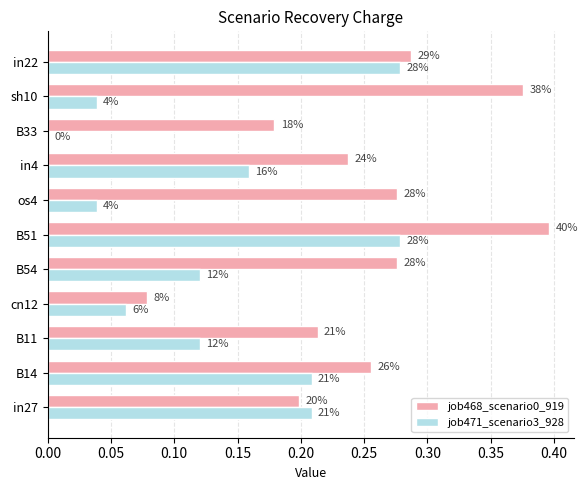

Rank the series by their average value, from lowest to highest.

job471_scenario3_928, job468_scenario0_919